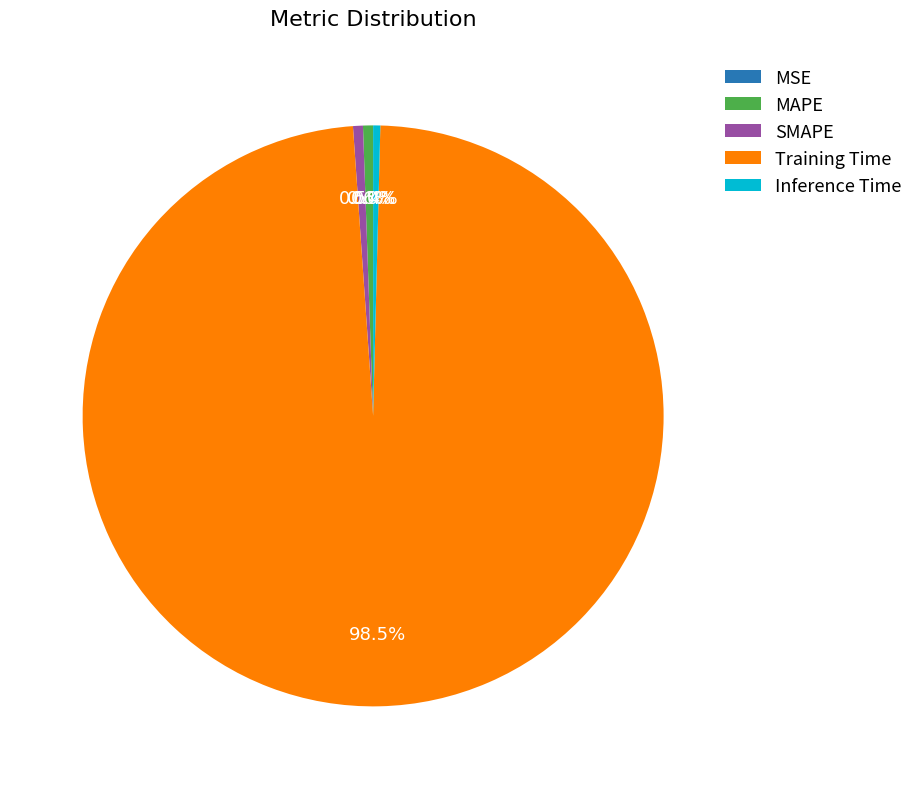

Which category has the biggest portion of the pie?

Training Time